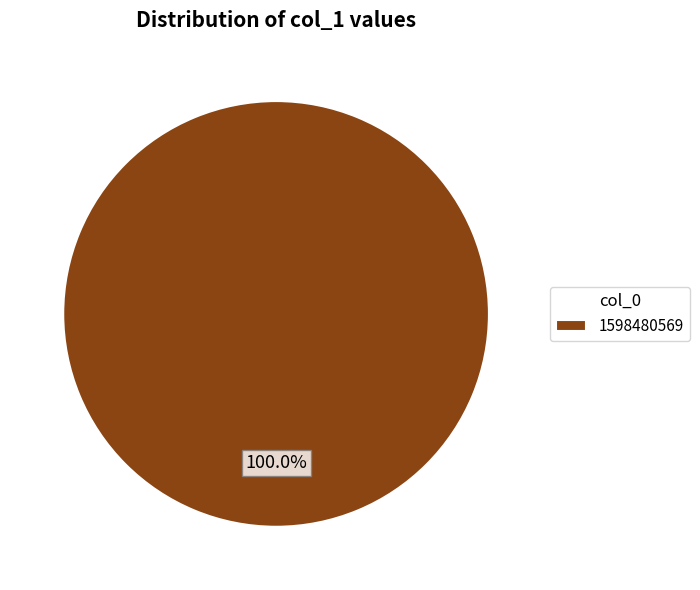

Rank the categories by value from highest to lowest.

1598480569